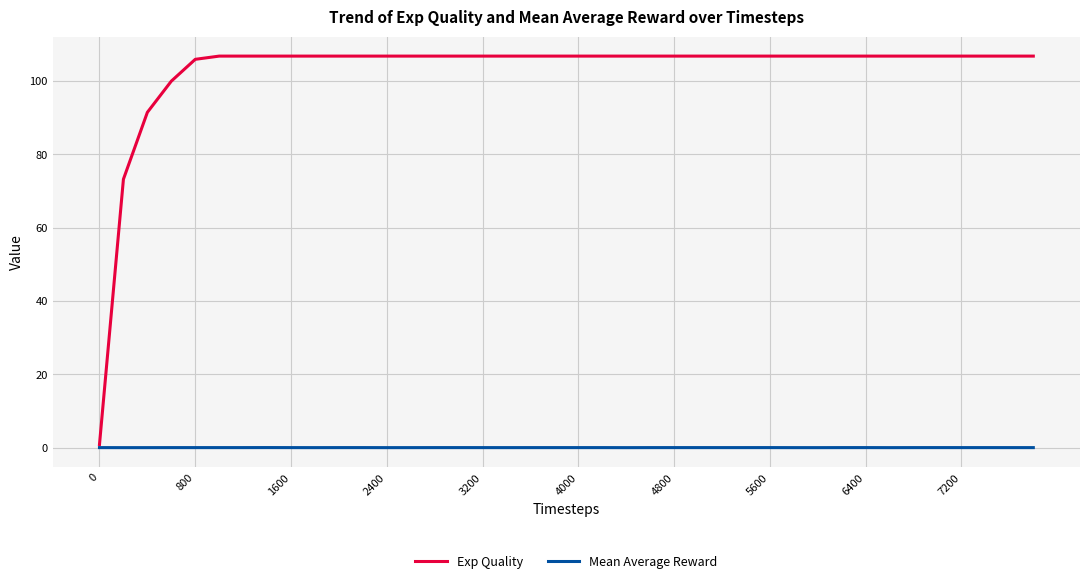

Which series has the largest range (max minus min)?

Exp Quality